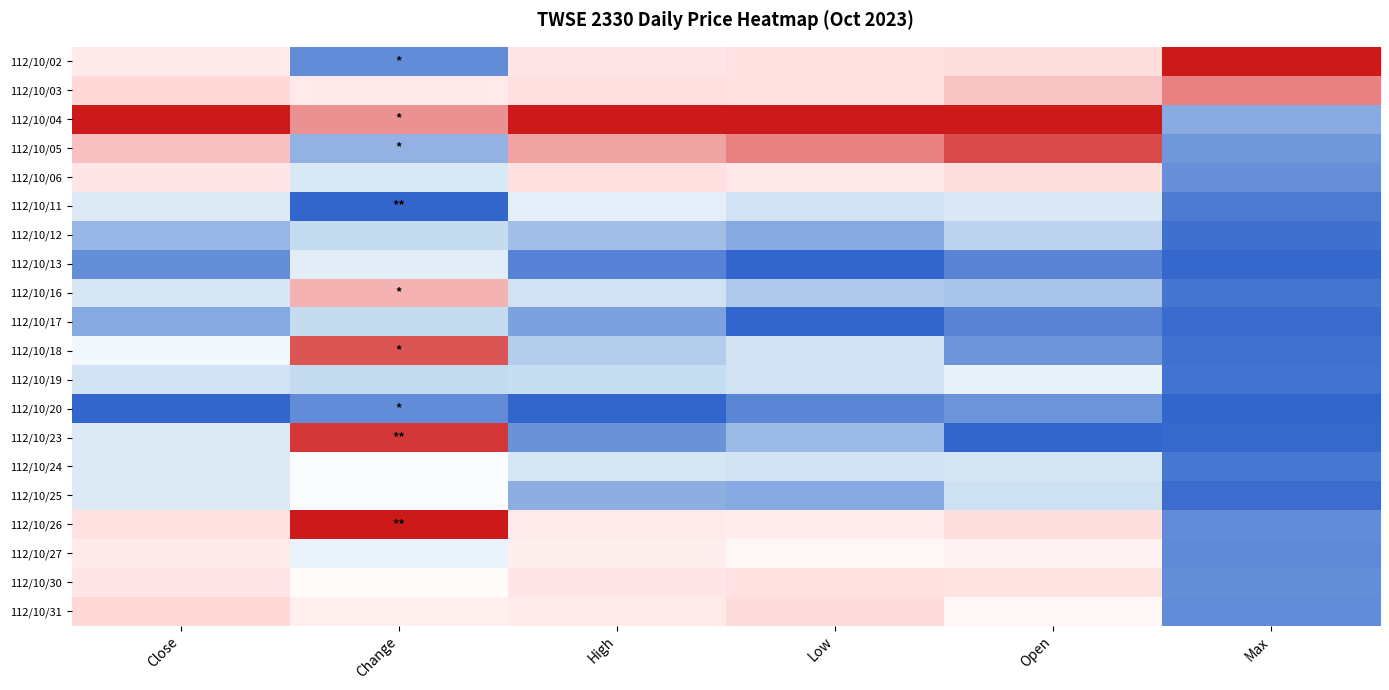

Reading right to left, transcribe all the data shown in this chart.

112/10/02: Max=-1.0	Open=-0.4	Low=-0.4	High=-0.3	Change=0.8	Close=-0.3
112/10/03: Max=-0.7	Open=-0.5	Low=-0.4	High=-0.4	Change=-0.3	Close=-0.5
112/10/04: Max=0.7	Open=-1.0	Low=-1.0	High=-1.0	Change=-0.7	Close=-1.0
112/10/05: Max=0.8	Open=-0.9	Low=-0.7	High=-0.6	Change=0.7	Close=-0.6
112/10/06: Max=0.8	Open=-0.4	Low=-0.3	High=-0.4	Change=0.4	Close=-0.3
112/10/11: Max=0.9	Open=0.4	Low=0.4	High=0.3	Change=1.0	Close=0.3
112/10/12: Max=1.0	Open=0.5	Low=0.7	High=0.6	Change=0.5	Close=0.7
112/10/13: Max=1.0	Open=0.9	Low=1.0	High=0.9	Change=0.3	Close=0.8
112/10/16: Max=0.9	Open=0.6	Low=0.6	High=0.5	Change=-0.6	Close=0.4
112/10/17: Max=1.0	Open=0.9	Low=1.0	High=0.8	Change=0.5	Close=0.7
112/10/18: Max=0.9	Open=0.8	Low=0.4	High=0.6	Change=-0.8	Close=0.1
112/10/19: Max=0.9	Open=0.2	Low=0.4	High=0.5	Change=0.5	Close=0.4
112/10/20: Max=1.0	Open=0.8	Low=0.9	High=1.0	Change=0.8	Close=1.0
112/10/23: Max=1.0	Open=1.0	Low=0.7	High=0.8	Change=-0.9	Close=0.3
112/10/24: Max=0.9	Open=0.4	Low=0.4	High=0.4	Change=0.0	Close=0.3
112/10/25: Max=1.0	Open=0.5	Low=0.7	High=0.7	Change=0.0	Close=0.3
112/10/26: Max=0.8	Open=-0.4	Low=-0.2	High=-0.3	Change=-1.0	Close=-0.4
112/10/27: Max=0.8	Open=-0.2	Low=-0.1	High=-0.2	Change=0.2	Close=-0.3
112/10/30: Max=0.8	Open=-0.4	Low=-0.4	High=-0.3	Change=-0.0	Close=-0.3
112/10/31: Max=0.8	Open=-0.1	Low=-0.4	High=-0.3	Change=-0.2	Close=-0.5